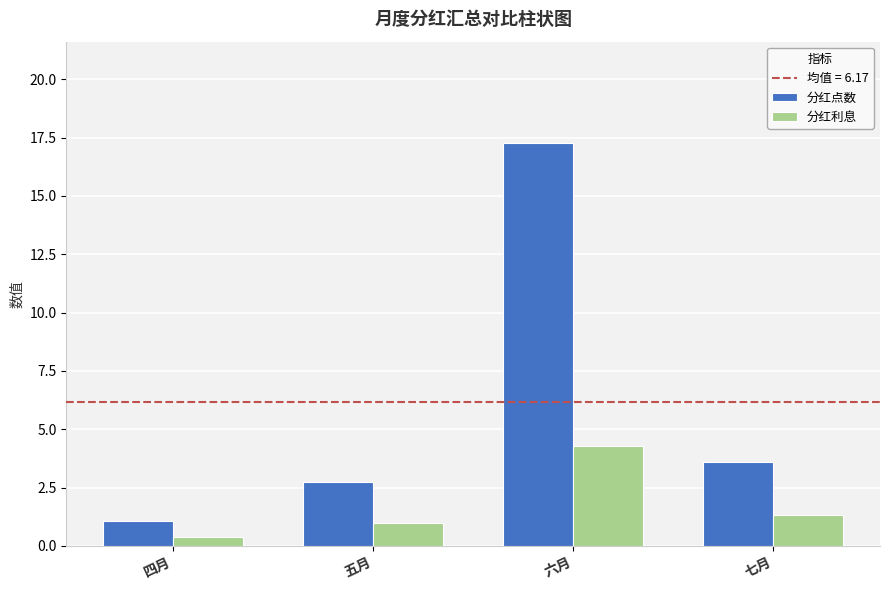

List the series in order of their overall mean, lowest first.

分红利息, 分红点数